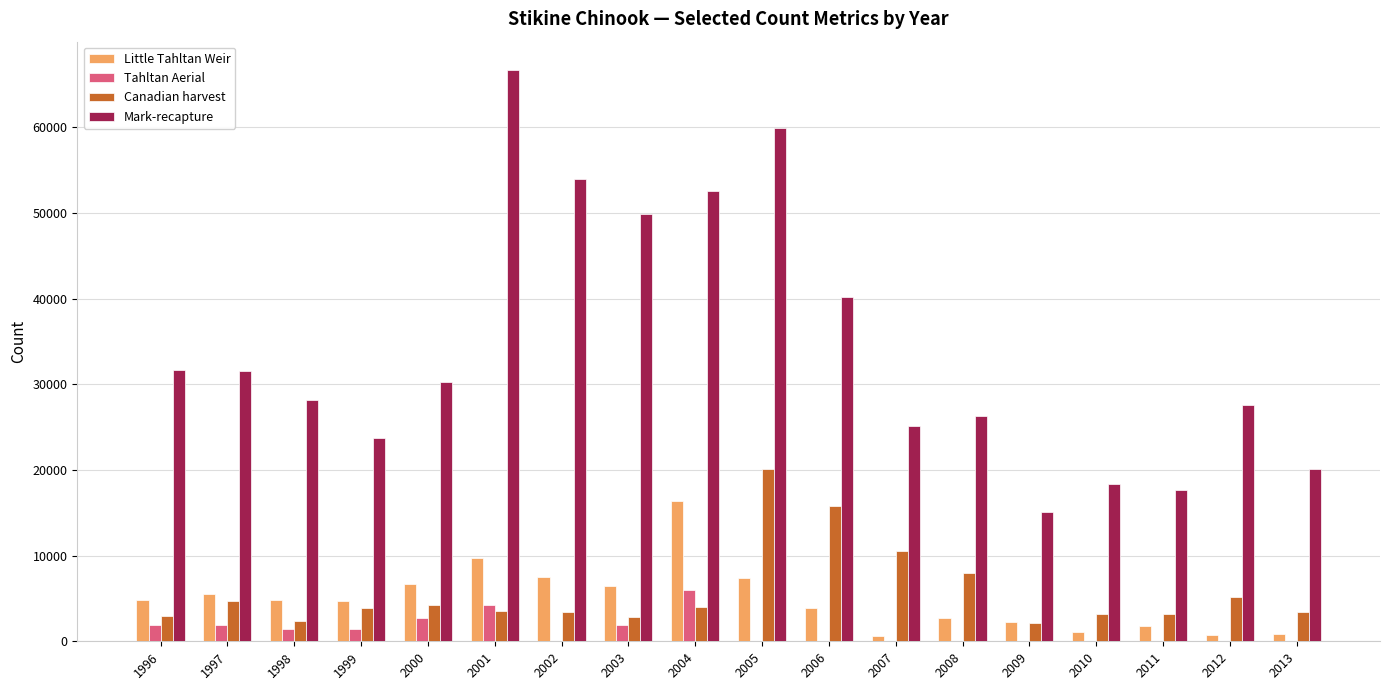

What is the spread (max minus min) of values at 2005?

59885